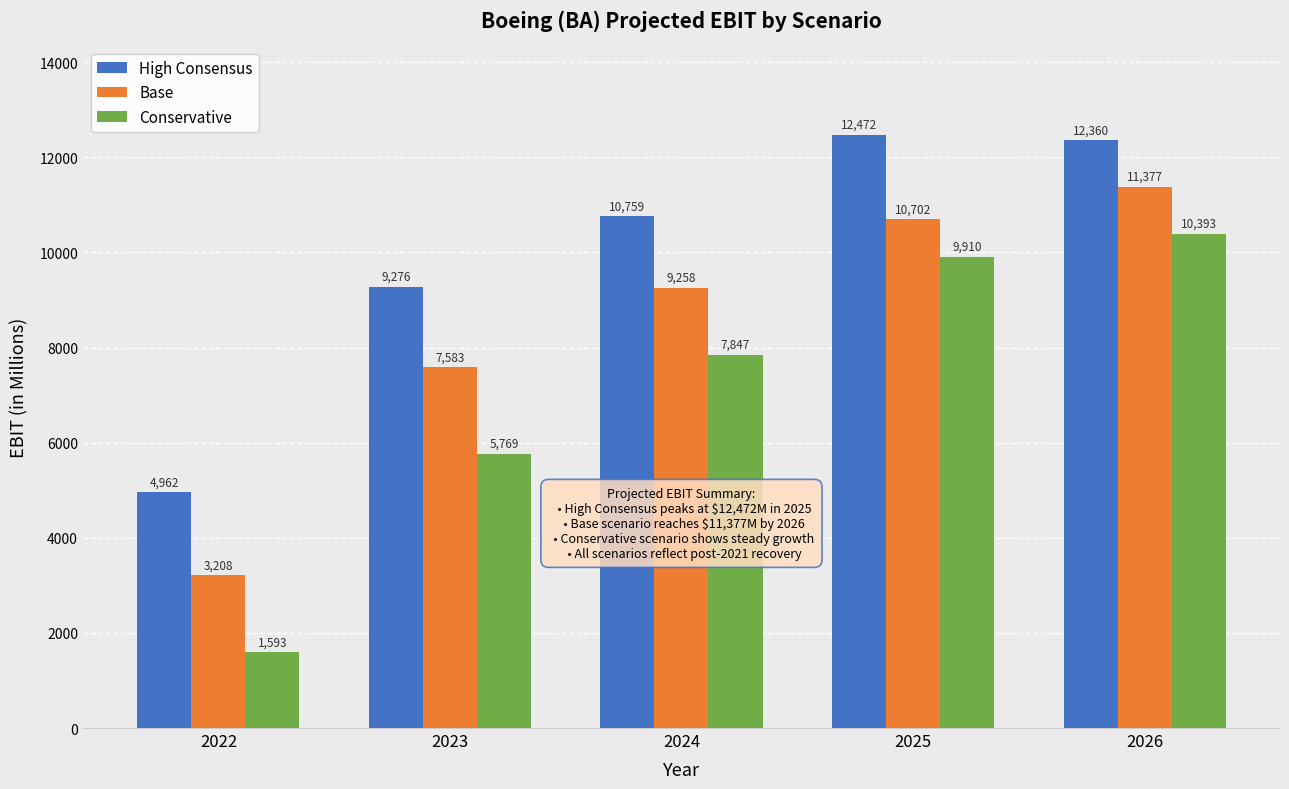

What is the difference between the highest and lowest values at 2024?

2912